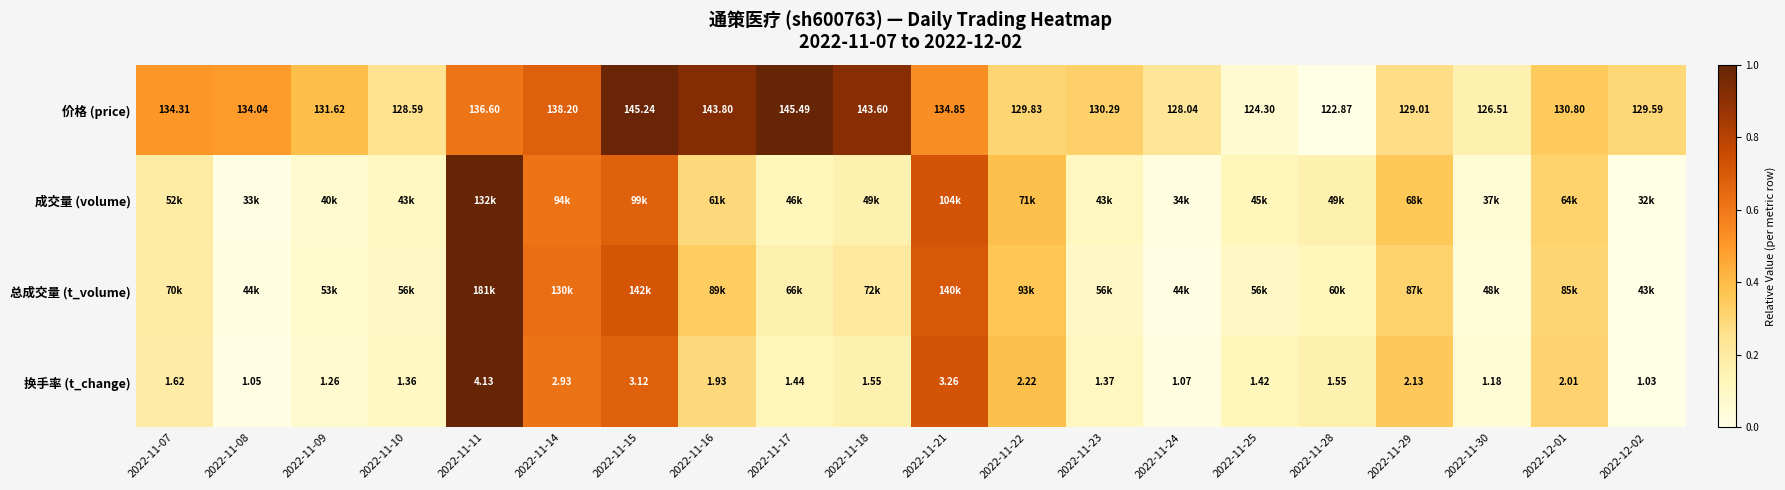

The 成交量 (volume) series shows 0.3 at 2022-11-18. True or false?

False